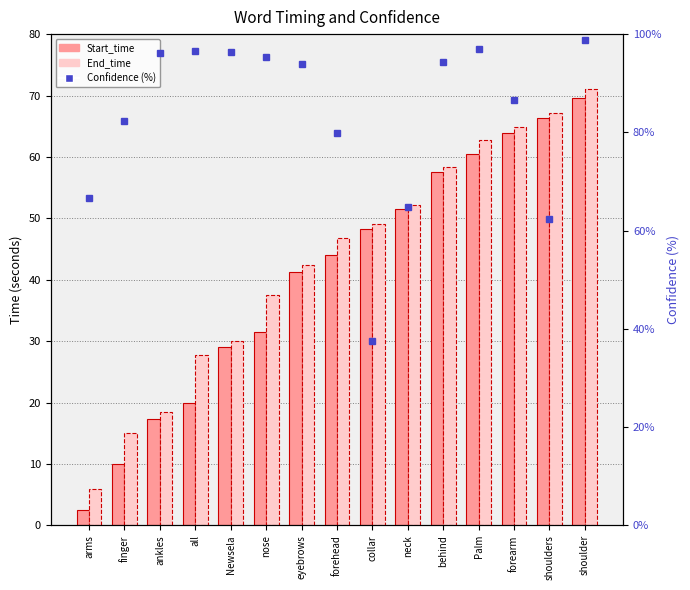

What are all the series names shown in the legend?

Start_time, End_time, Confidence (%)